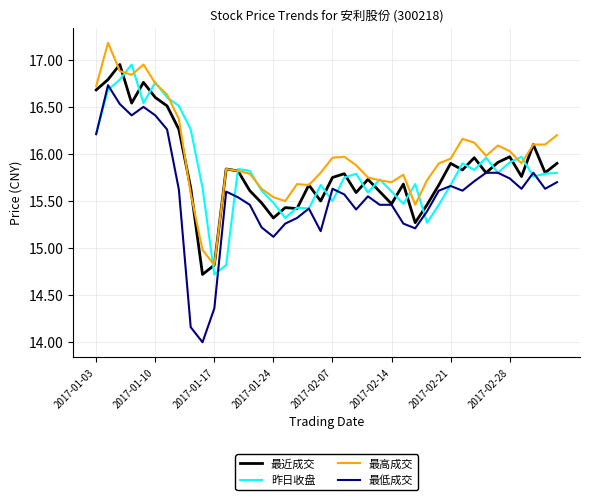

What is the lowest value of the 最低成交 series?

14.0